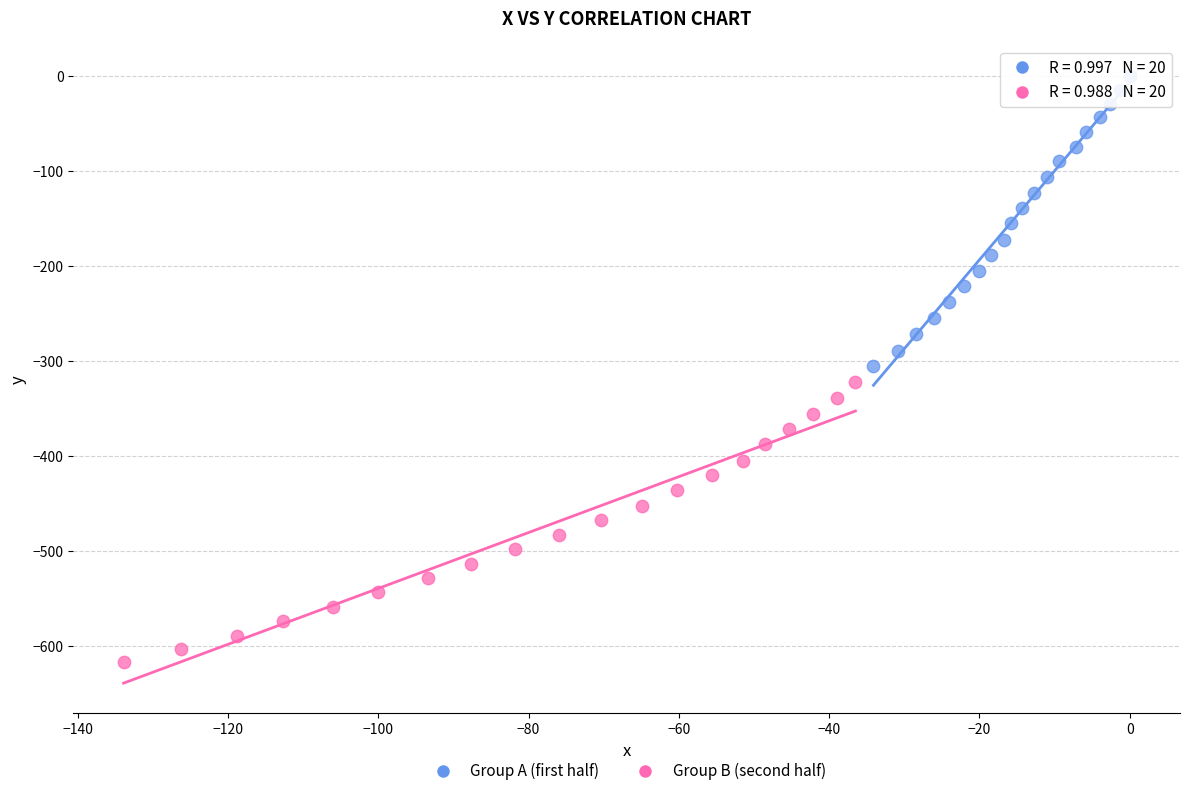

Which series reaches the maximum Y coordinate?

Group A (first half)